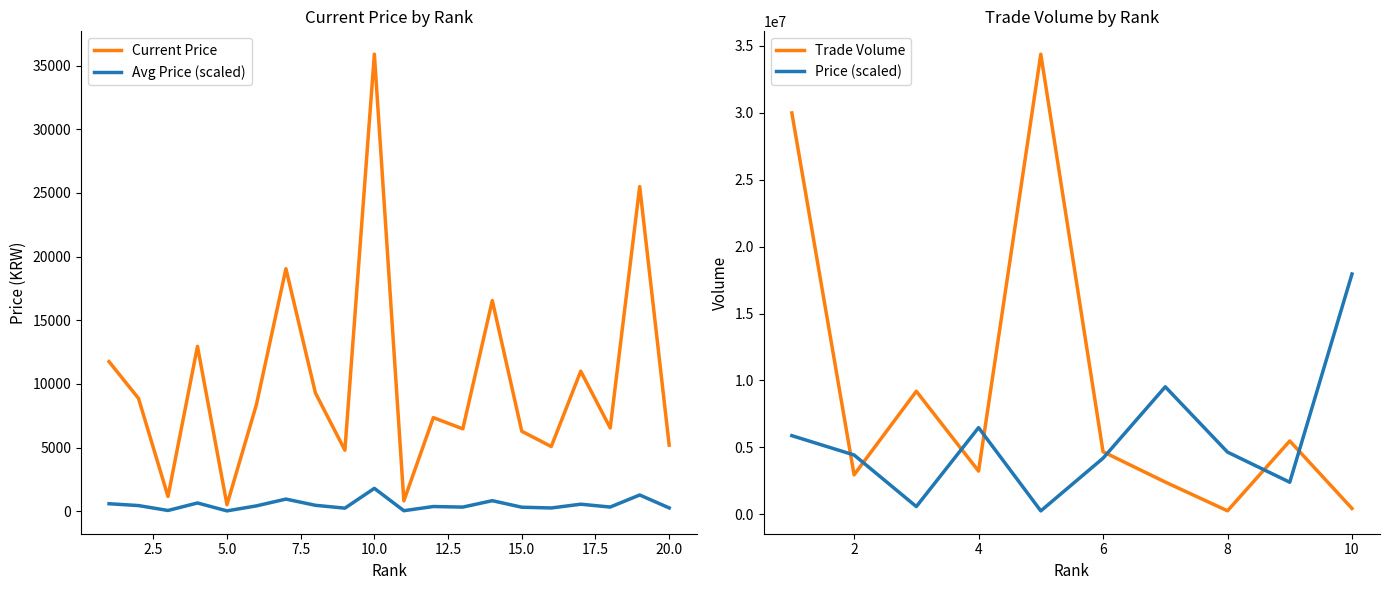

What is the sum of all values?

203406